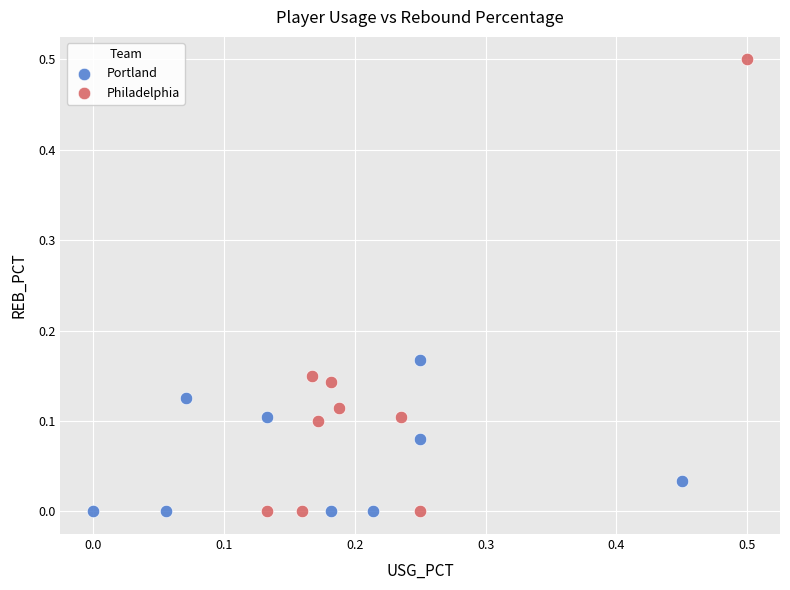

Which series contains the highest Y value?

Philadelphia